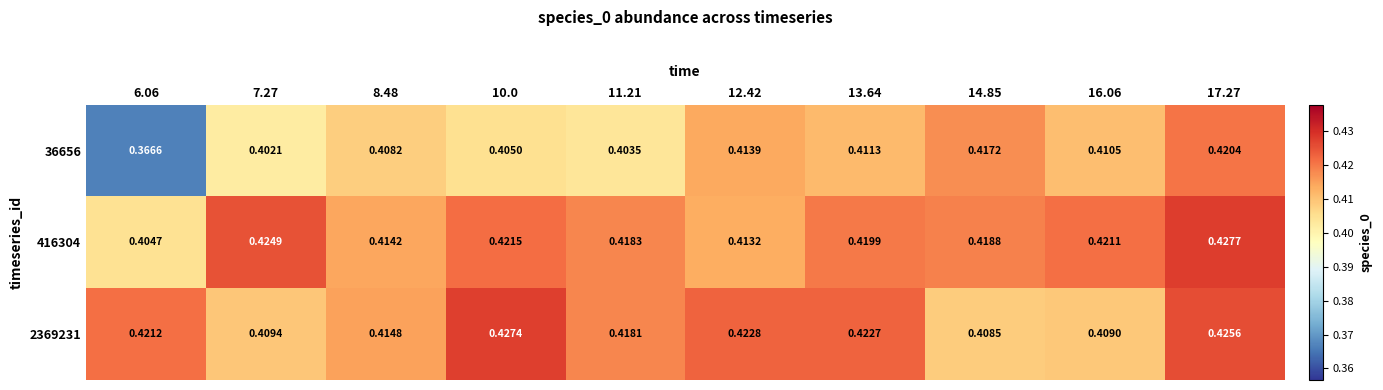

Is the value of 416304 at 13.64 greater than the value of 36656 at 8.48?

Yes